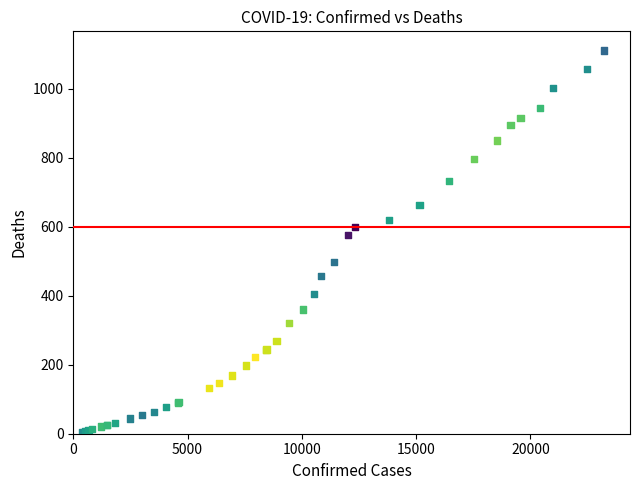

What Y value in the scatter plot is closest to 558?

576